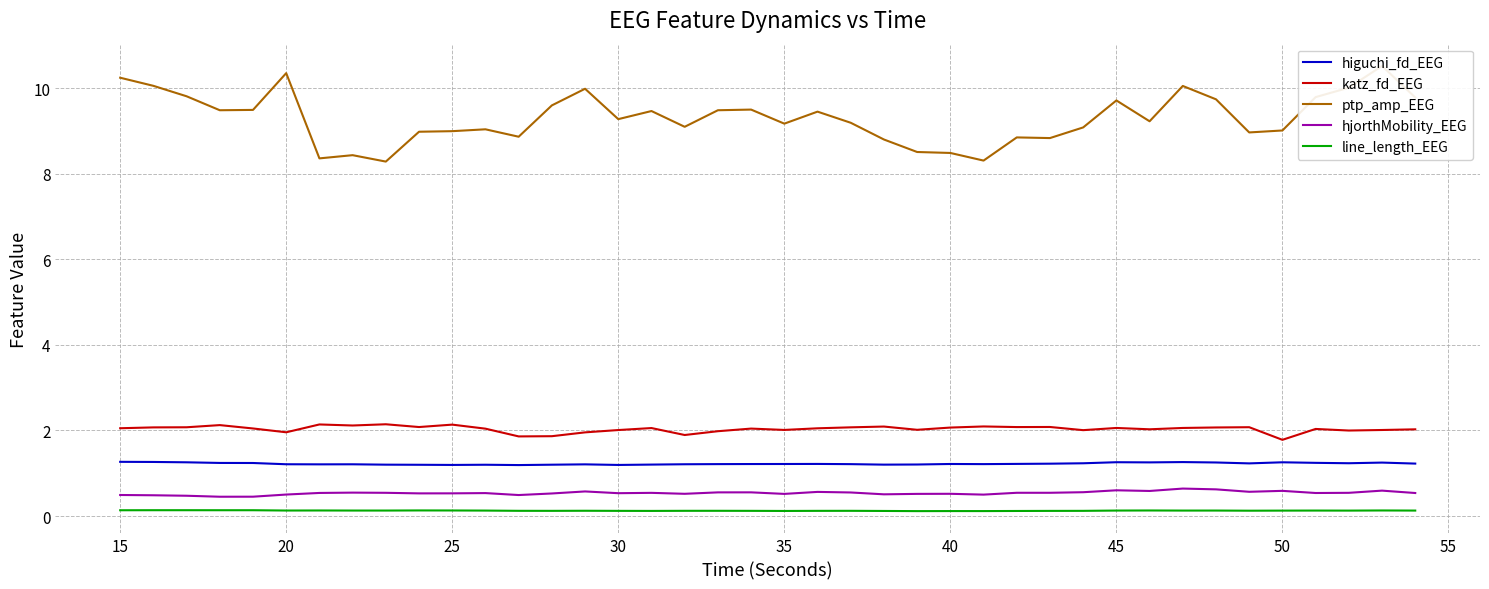

True or false: higuchi_fd_EEG has a value of 0.6 at 15.

False